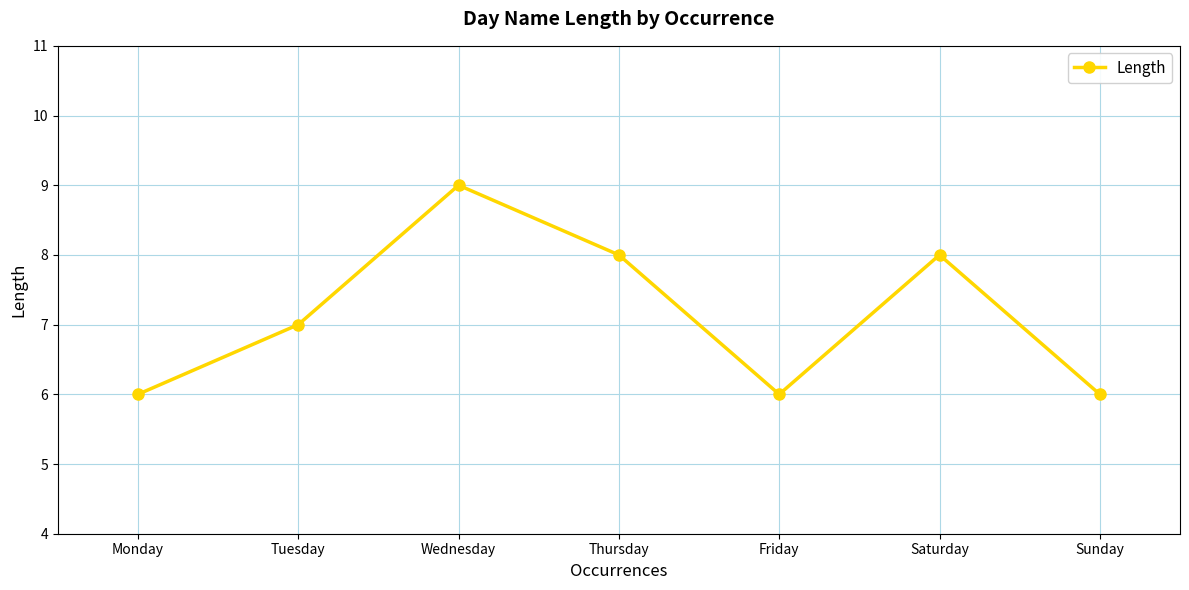

What is the minimum value shown in the chart?

6